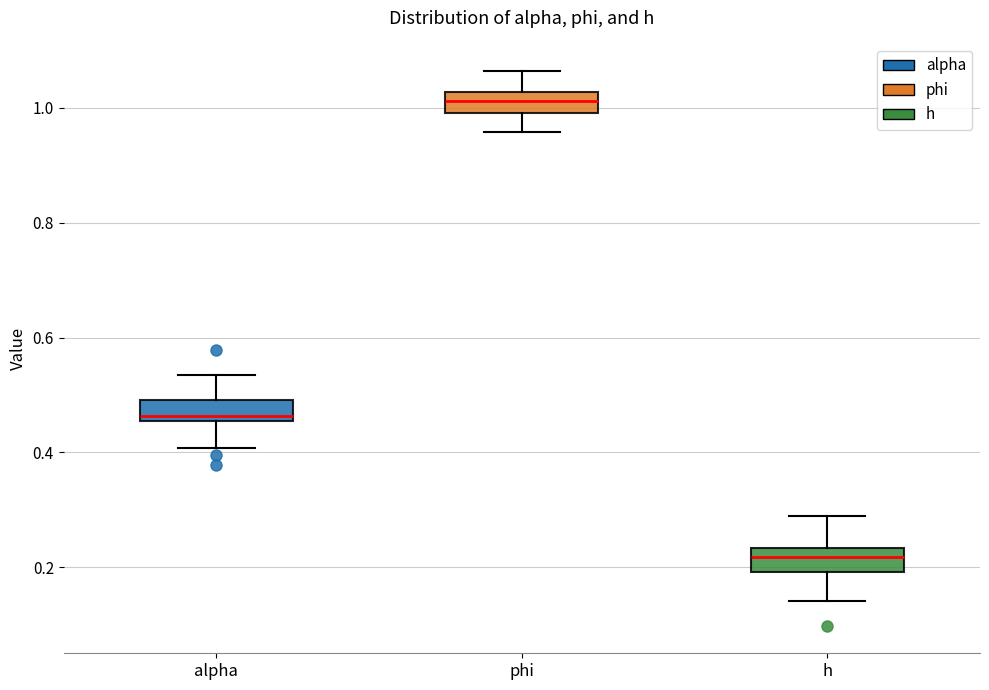

Reading left to right, transcribe this box plot: for each box, give where its median line is, the range the box spans, and where its two whiskers end, as read against the y-axis. The values are not printed on the chart, so give them approximately, as read against the axis.

alpha: median 0.46 (just above the box's lower edge), box 0.46 to 0.50, whiskers 0.40 to 0.54
phi: median 1.02 (inside the box), box 1.00 to 1.02, whiskers 0.96 to 1.06
h: median 0.22, box 0.20 to 0.24, whiskers 0.14 to 0.30